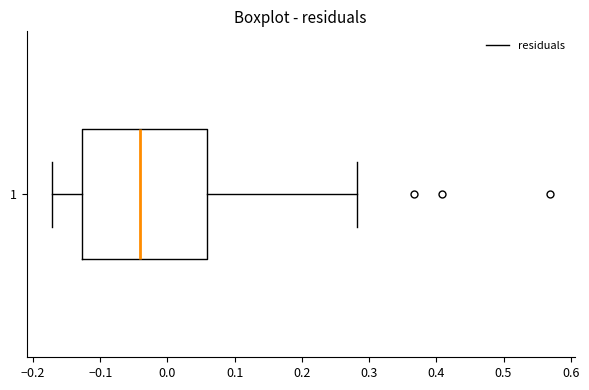

Where is the right edge of the box at y = 1 on the x-axis? The values are not printed on the chart, so give them approximately, as read against the axis.

0.06